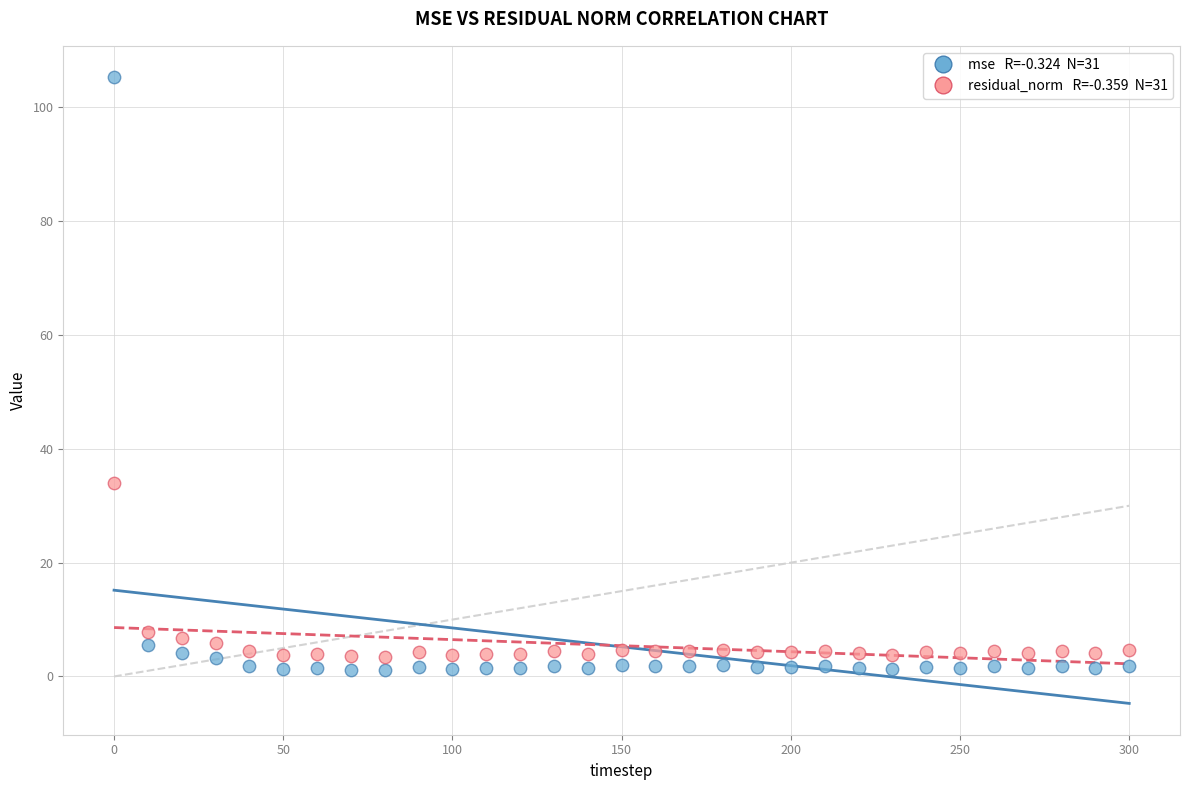

Across all data points, what is the range of X values (max minus min)?

300.0